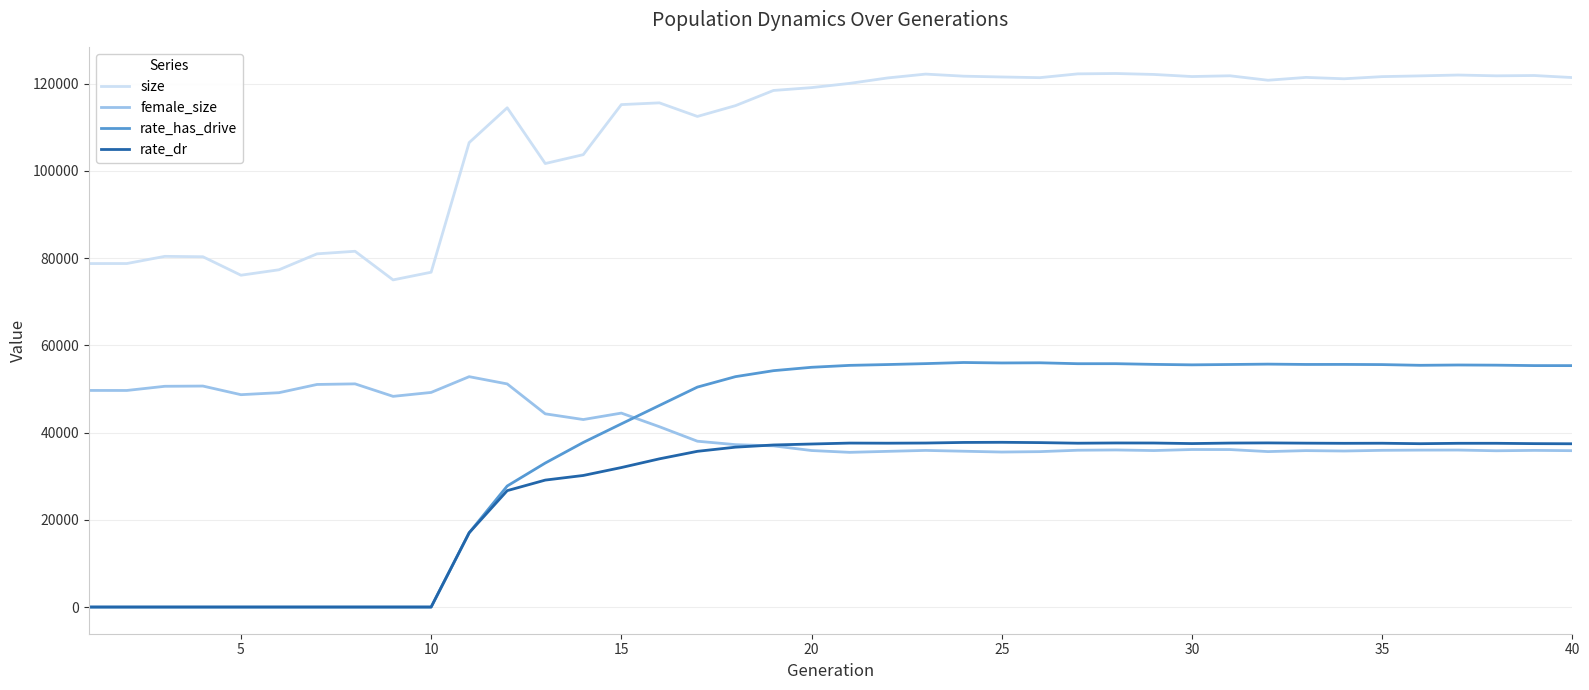

True or false: rate_dr and size intersect in this chart.

False